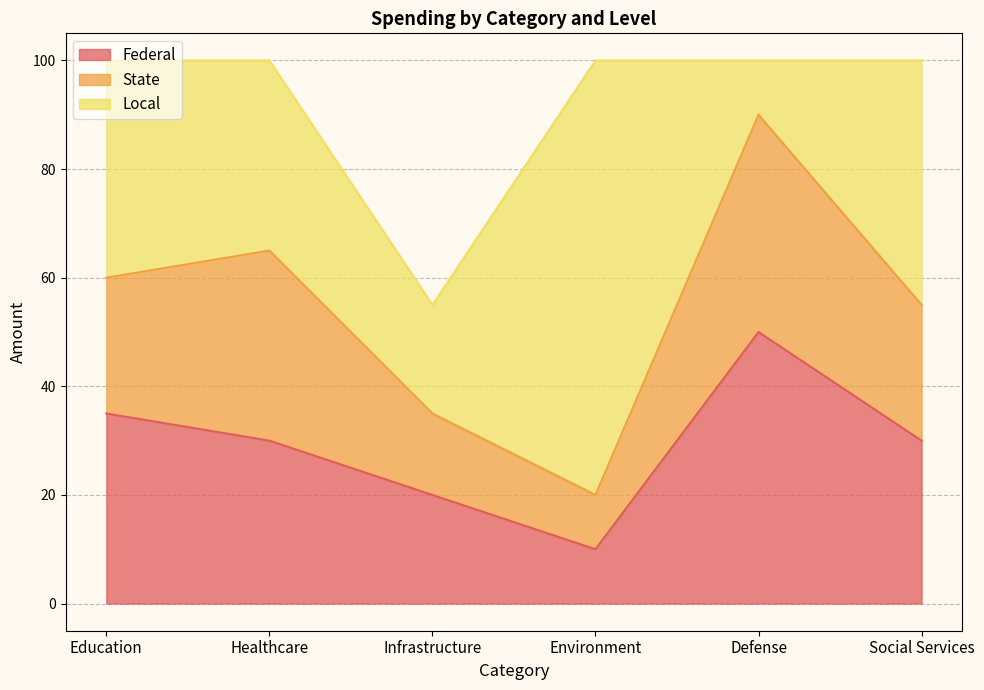

Reading left to right, list all the values displayed in this chart.

Federal: 35	30	20	10	50	30
State: 25	35	15	10	40	25
Local: 40	35	20	80	10	45